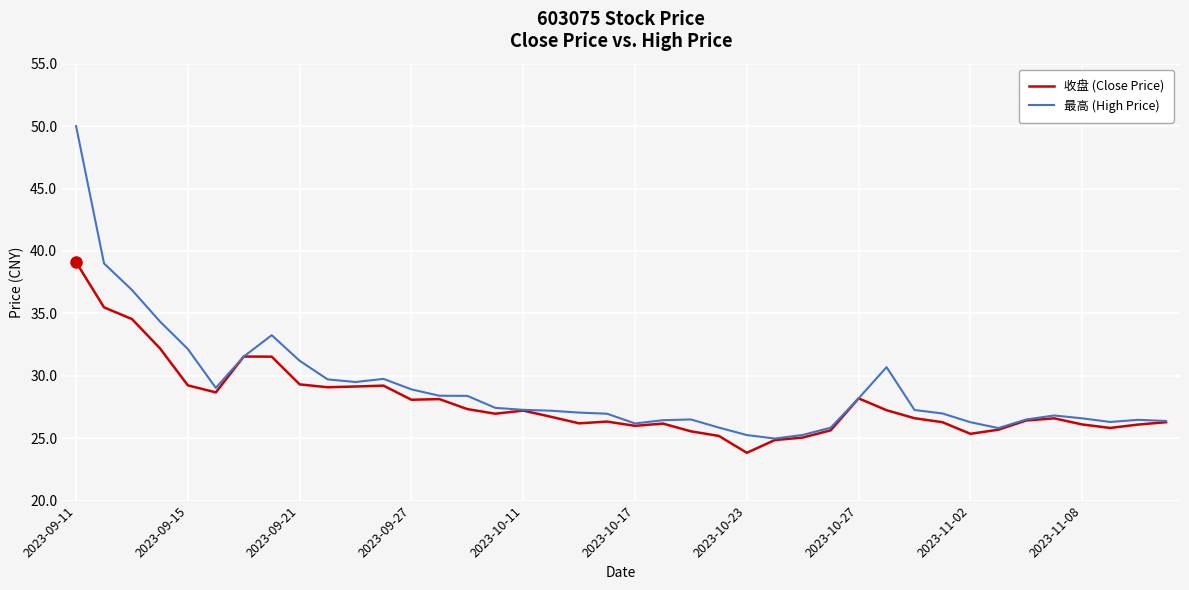

List the series in order of their peak value, highest first.

最高 (High Price), 收盘 (Close Price)